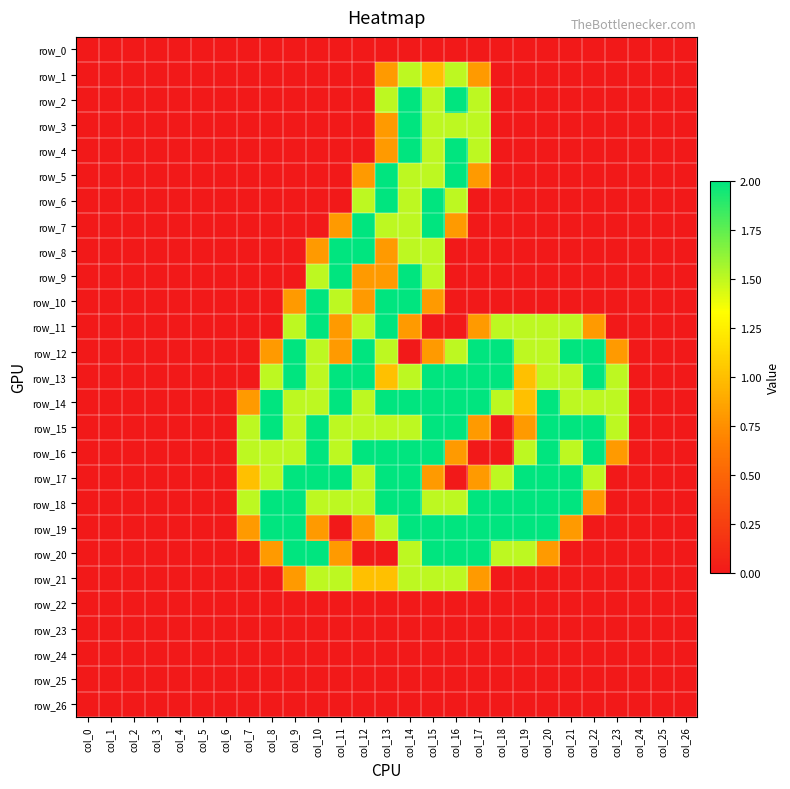

Reading left to right, transcribe all the data shown in this chart.

row_0: 0.0	0.0	0.0	0.0	0.0	0.0	0.0	0.0	0.0	0.0	0.0	0.0	0.0	0.0	0.0	0.0	0.0	0.0	0.0	0.0	0.0	0.0	0.0	0.0	0.0	0.0	0.0
row_1: 0.0	0.0	0.0	0.0	0.0	0.0	0.0	0.0	0.0	0.0	0.0	0.0	0.0	0.8	1.5	1.0	1.5	0.8	0.0	0.0	0.0	0.0	0.0	0.0	0.0	0.0	0.0
row_2: 0.0	0.0	0.0	0.0	0.0	0.0	0.0	0.0	0.0	0.0	0.0	0.0	0.0	1.5	2.0	1.5	2.0	1.5	0.0	0.0	0.0	0.0	0.0	0.0	0.0	0.0	0.0
row_3: 0.0	0.0	0.0	0.0	0.0	0.0	0.0	0.0	0.0	0.0	0.0	0.0	0.0	0.8	2.0	1.5	1.5	1.5	0.0	0.0	0.0	0.0	0.0	0.0	0.0	0.0	0.0
row_4: 0.0	0.0	0.0	0.0	0.0	0.0	0.0	0.0	0.0	0.0	0.0	0.0	0.0	0.8	2.0	1.5	2.0	1.5	0.0	0.0	0.0	0.0	0.0	0.0	0.0	0.0	0.0
row_5: 0.0	0.0	0.0	0.0	0.0	0.0	0.0	0.0	0.0	0.0	0.0	0.0	0.8	2.0	1.5	1.5	2.0	0.8	0.0	0.0	0.0	0.0	0.0	0.0	0.0	0.0	0.0
row_6: 0.0	0.0	0.0	0.0	0.0	0.0	0.0	0.0	0.0	0.0	0.0	0.0	1.5	2.0	1.5	2.0	1.5	0.0	0.0	0.0	0.0	0.0	0.0	0.0	0.0	0.0	0.0
row_7: 0.0	0.0	0.0	0.0	0.0	0.0	0.0	0.0	0.0	0.0	0.0	0.8	2.0	1.5	1.5	2.0	0.8	0.0	0.0	0.0	0.0	0.0	0.0	0.0	0.0	0.0	0.0
row_8: 0.0	0.0	0.0	0.0	0.0	0.0	0.0	0.0	0.0	0.0	0.8	2.0	2.0	0.8	1.5	1.5	0.0	0.0	0.0	0.0	0.0	0.0	0.0	0.0	0.0	0.0	0.0
row_9: 0.0	0.0	0.0	0.0	0.0	0.0	0.0	0.0	0.0	0.0	1.5	2.0	0.8	0.8	2.0	1.5	0.0	0.0	0.0	0.0	0.0	0.0	0.0	0.0	0.0	0.0	0.0
row_10: 0.0	0.0	0.0	0.0	0.0	0.0	0.0	0.0	0.0	0.8	2.0	1.5	0.8	2.0	2.0	0.8	0.0	0.0	0.0	0.0	0.0	0.0	0.0	0.0	0.0	0.0	0.0
row_11: 0.0	0.0	0.0	0.0	0.0	0.0	0.0	0.0	0.0	1.5	2.0	0.8	1.5	2.0	0.8	0.0	0.0	0.8	1.5	1.5	1.5	1.5	0.8	0.0	0.0	0.0	0.0
row_12: 0.0	0.0	0.0	0.0	0.0	0.0	0.0	0.0	0.8	2.0	1.5	0.8	2.0	1.5	0.0	0.8	1.5	2.0	2.0	1.5	1.5	2.0	2.0	0.8	0.0	0.0	0.0
row_13: 0.0	0.0	0.0	0.0	0.0	0.0	0.0	0.0	1.5	2.0	1.5	2.0	2.0	1.0	1.5	2.0	2.0	2.0	2.0	1.0	1.5	1.5	2.0	1.5	0.0	0.0	0.0
row_14: 0.0	0.0	0.0	0.0	0.0	0.0	0.0	0.8	2.0	1.5	1.5	2.0	1.5	2.0	2.0	2.0	2.0	2.0	1.5	1.0	2.0	1.5	1.5	1.5	0.0	0.0	0.0
row_15: 0.0	0.0	0.0	0.0	0.0	0.0	0.0	1.5	2.0	1.5	2.0	1.5	1.5	1.5	1.5	2.0	2.0	0.8	0.0	0.8	2.0	2.0	2.0	1.5	0.0	0.0	0.0
row_16: 0.0	0.0	0.0	0.0	0.0	0.0	0.0	1.5	1.5	1.5	2.0	1.5	2.0	2.0	2.0	2.0	0.8	0.0	0.0	1.5	2.0	1.5	2.0	0.8	0.0	0.0	0.0
row_17: 0.0	0.0	0.0	0.0	0.0	0.0	0.0	1.0	1.5	2.0	2.0	2.0	1.5	2.0	2.0	0.8	0.0	0.8	1.5	2.0	2.0	2.0	1.5	0.0	0.0	0.0	0.0
row_18: 0.0	0.0	0.0	0.0	0.0	0.0	0.0	1.5	2.0	2.0	1.5	1.5	1.5	2.0	2.0	1.5	1.5	2.0	2.0	2.0	2.0	2.0	0.8	0.0	0.0	0.0	0.0
row_19: 0.0	0.0	0.0	0.0	0.0	0.0	0.0	0.8	2.0	2.0	0.8	0.0	0.8	1.5	2.0	2.0	2.0	2.0	2.0	2.0	2.0	0.8	0.0	0.0	0.0	0.0	0.0
row_20: 0.0	0.0	0.0	0.0	0.0	0.0	0.0	0.0	0.8	2.0	2.0	0.8	0.0	0.0	1.5	2.0	2.0	2.0	1.5	1.5	0.8	0.0	0.0	0.0	0.0	0.0	0.0
row_21: 0.0	0.0	0.0	0.0	0.0	0.0	0.0	0.0	0.0	0.8	1.5	1.5	1.0	1.0	1.5	1.5	1.5	0.8	0.0	0.0	0.0	0.0	0.0	0.0	0.0	0.0	0.0
row_22: 0.0	0.0	0.0	0.0	0.0	0.0	0.0	0.0	0.0	0.0	0.0	0.0	0.0	0.0	0.0	0.0	0.0	0.0	0.0	0.0	0.0	0.0	0.0	0.0	0.0	0.0	0.0
row_23: 0.0	0.0	0.0	0.0	0.0	0.0	0.0	0.0	0.0	0.0	0.0	0.0	0.0	0.0	0.0	0.0	0.0	0.0	0.0	0.0	0.0	0.0	0.0	0.0	0.0	0.0	0.0
row_24: 0.0	0.0	0.0	0.0	0.0	0.0	0.0	0.0	0.0	0.0	0.0	0.0	0.0	0.0	0.0	0.0	0.0	0.0	0.0	0.0	0.0	0.0	0.0	0.0	0.0	0.0	0.0
row_25: 0.0	0.0	0.0	0.0	0.0	0.0	0.0	0.0	0.0	0.0	0.0	0.0	0.0	0.0	0.0	0.0	0.0	0.0	0.0	0.0	0.0	0.0	0.0	0.0	0.0	0.0	0.0
row_26: 0.0	0.0	0.0	0.0	0.0	0.0	0.0	0.0	0.0	0.0	0.0	0.0	0.0	0.0	0.0	0.0	0.0	0.0	0.0	0.0	0.0	0.0	0.0	0.0	0.0	0.0	0.0